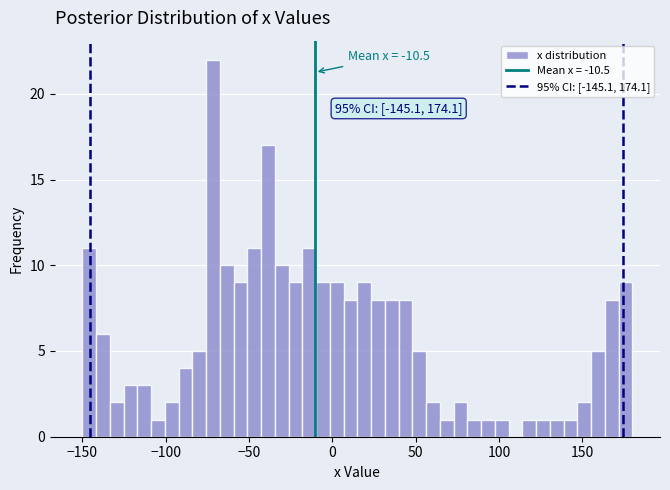

Read against the x-axis, roughly where is the centre of the tallest bar?

-70